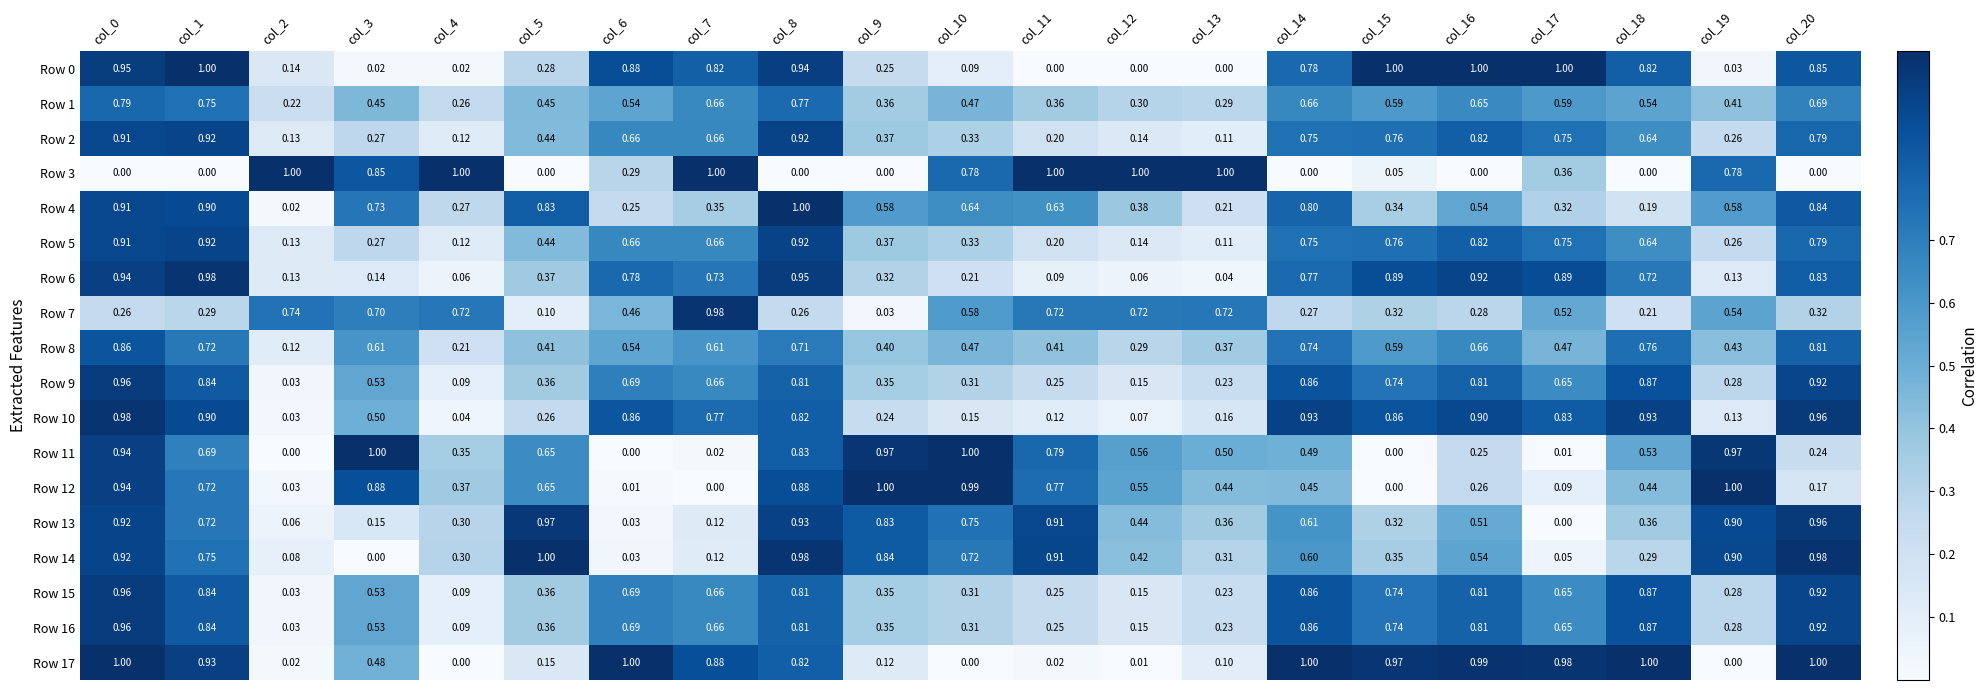

Is the value of Row 9 at col_17 greater than the value of Row 5 at col_12?

Yes